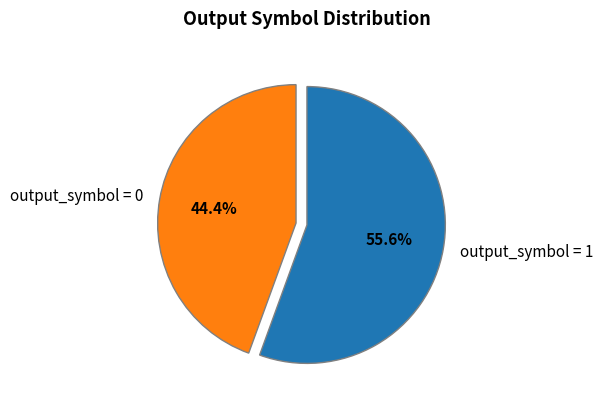

Which slice represents more than half of the pie?

output_symbol = 1